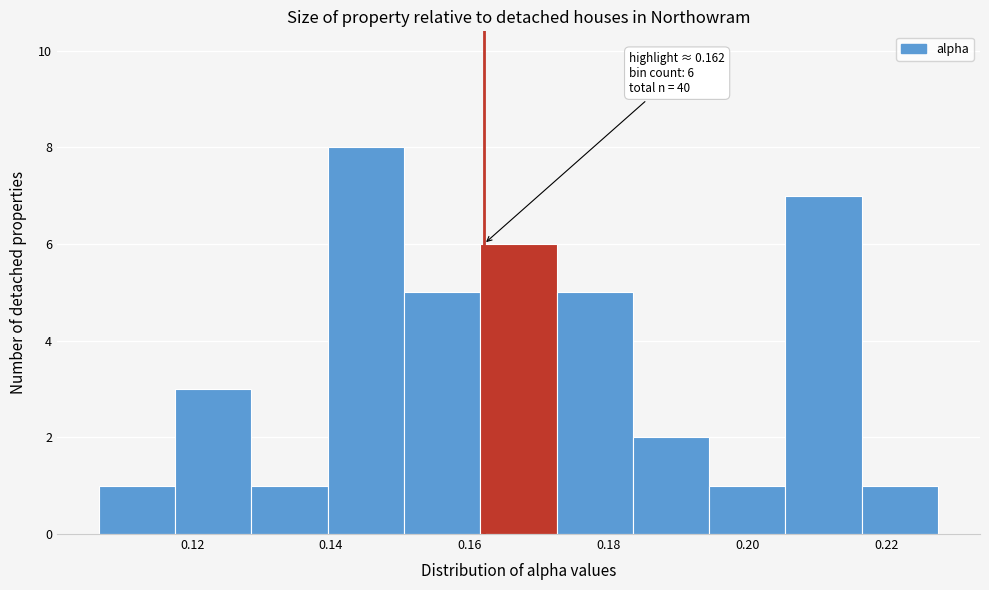

Over which range of the x-axis is the bar tallest?

0.140 to 0.150